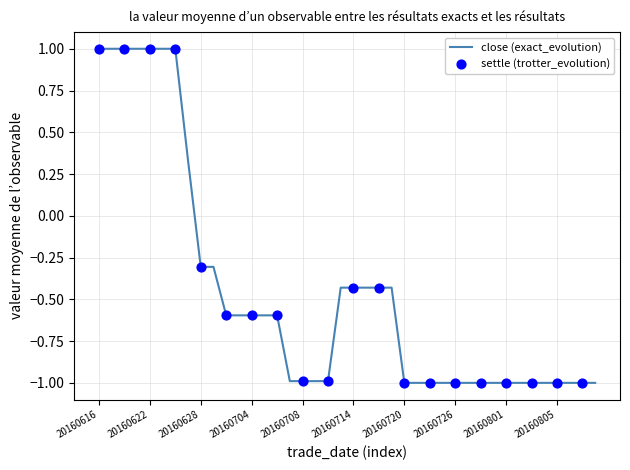

What is the difference between the maximum and minimum values?

2.0